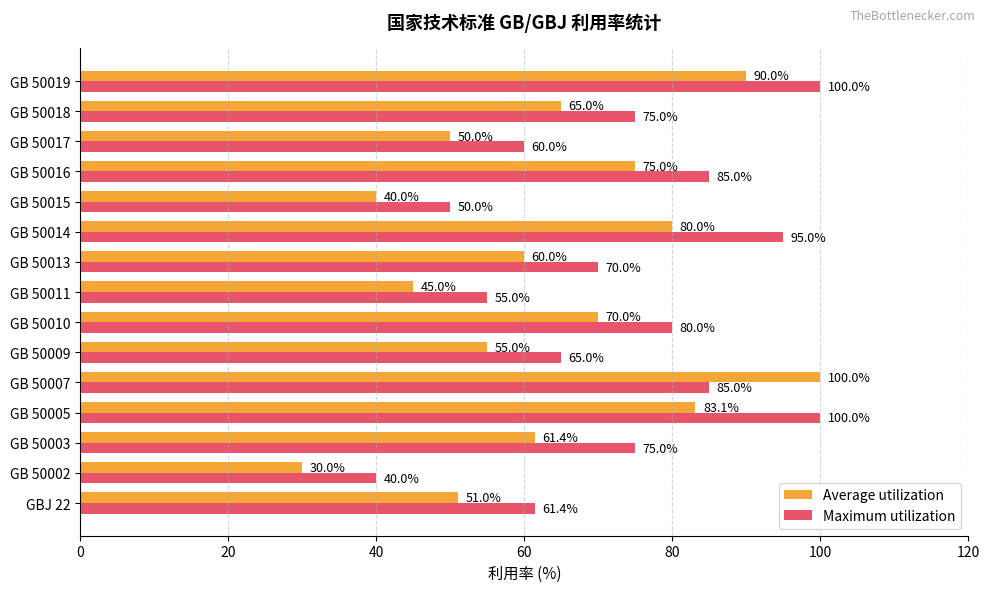

How many values in the Maximum utilization series are below 75?

7